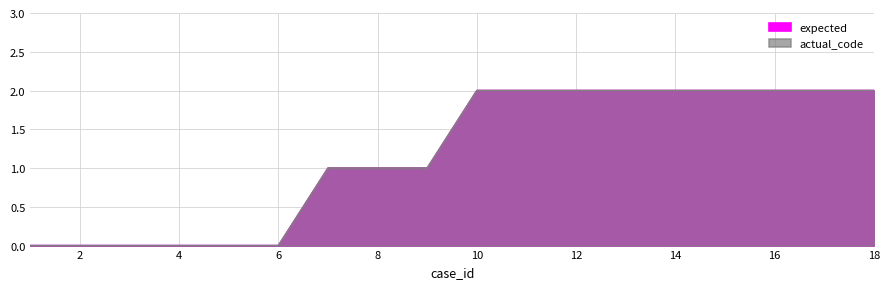

The value of expected at 13 is 2. True or false?

True